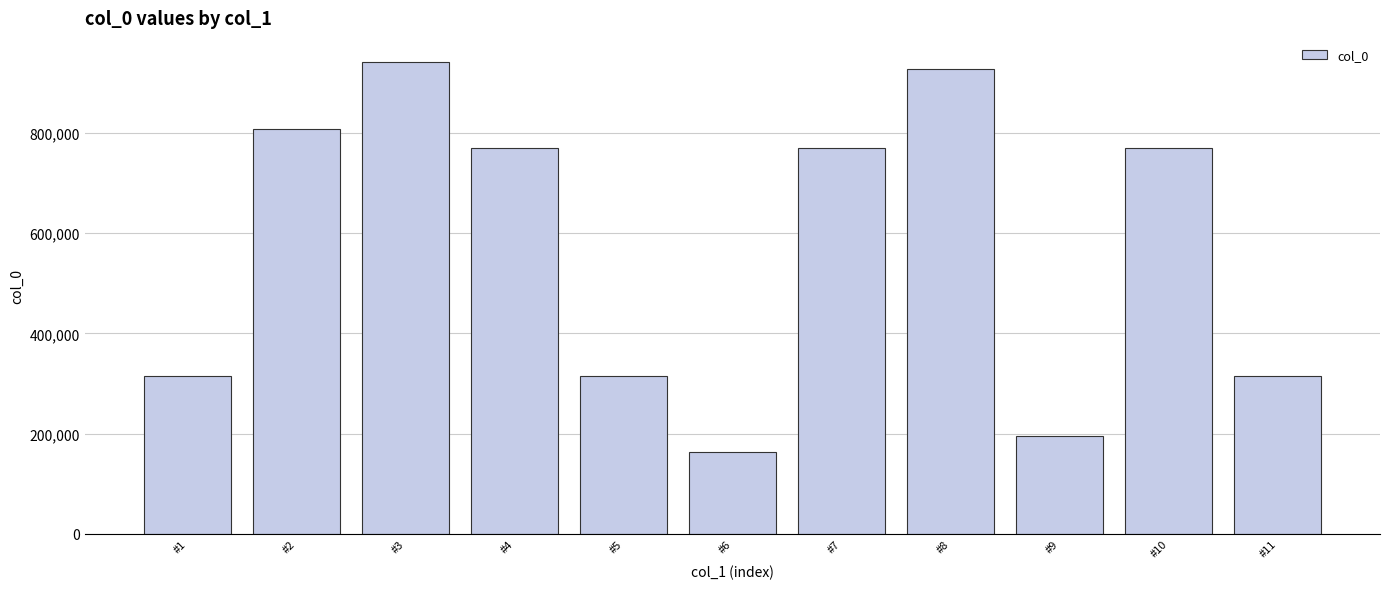

What is the difference between the maximum and minimum values?

778965